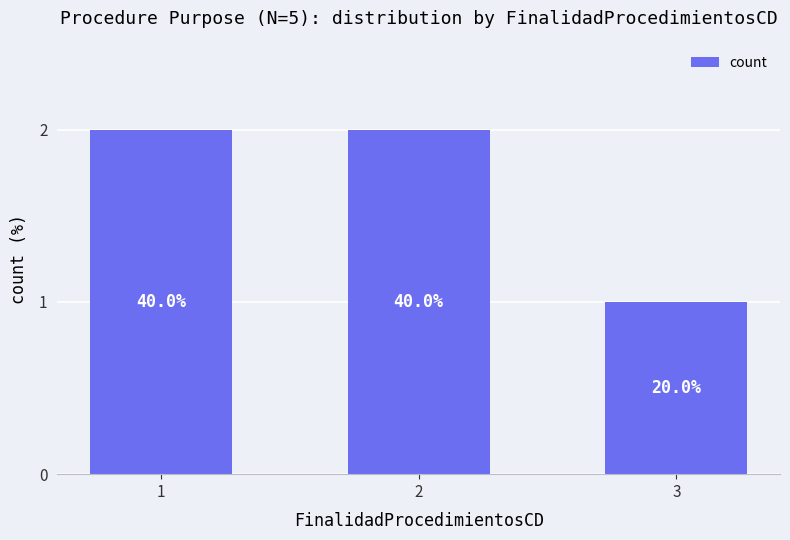

Reading left to right, list all the values displayed in this chart.

2	2	1